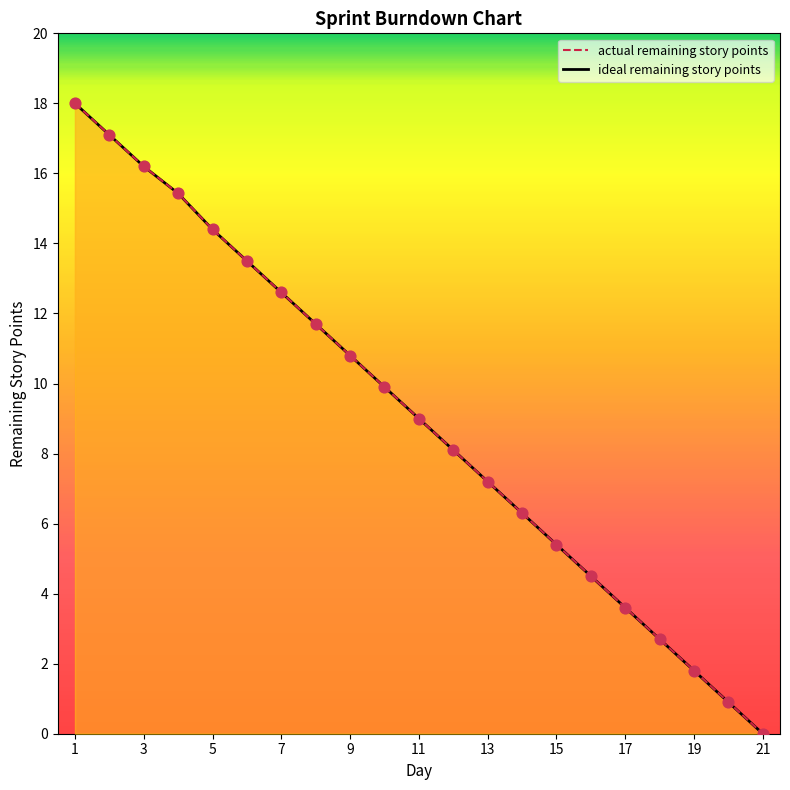

Is the value of actual remaining story points at 4 greater than the value of ideal remaining story points at 14?

Yes